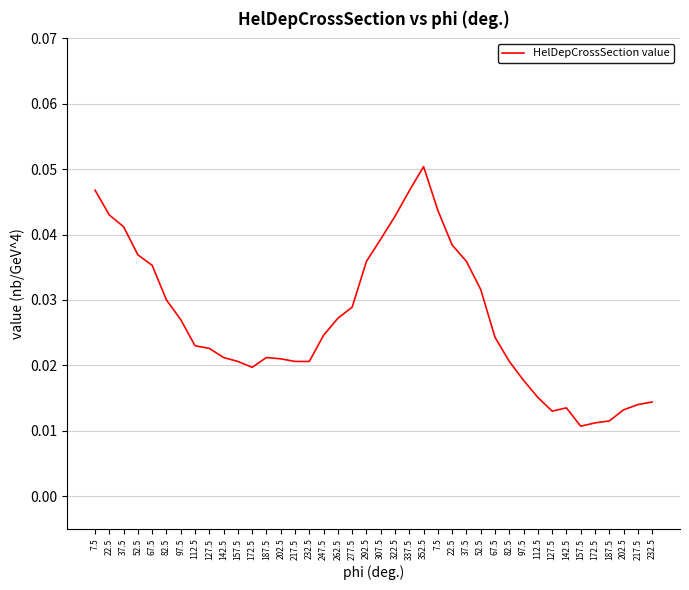

What is the sum of all values?

1.1